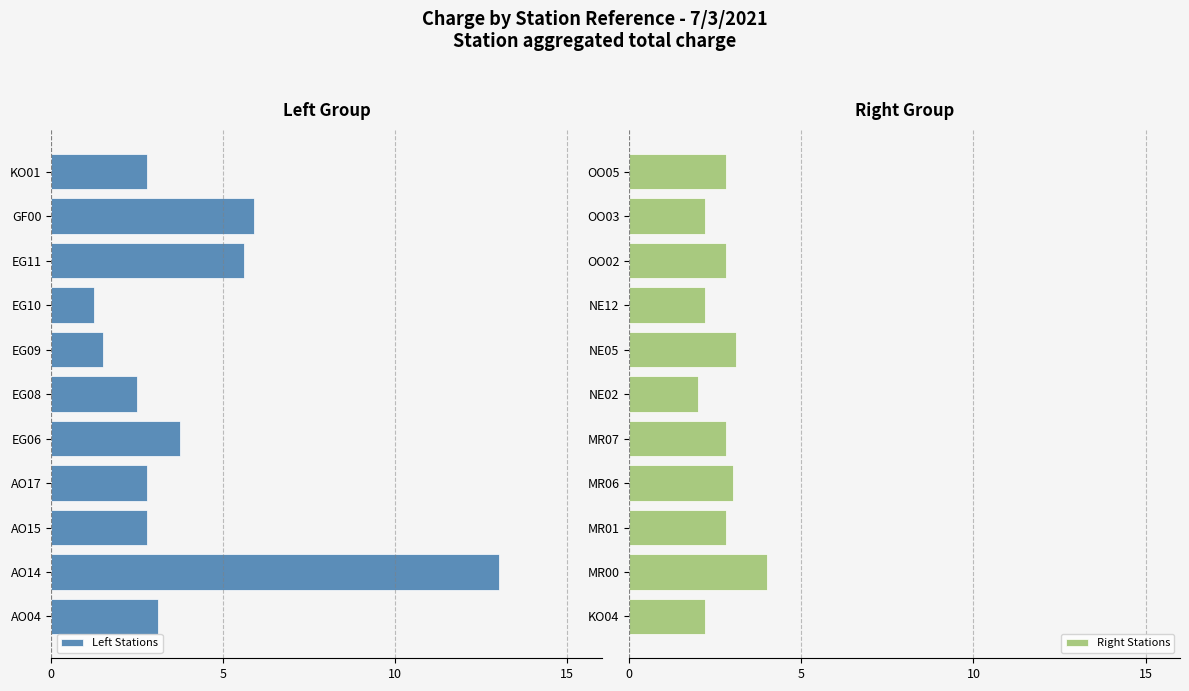

What is the minimum value for Right Stations?

2.0